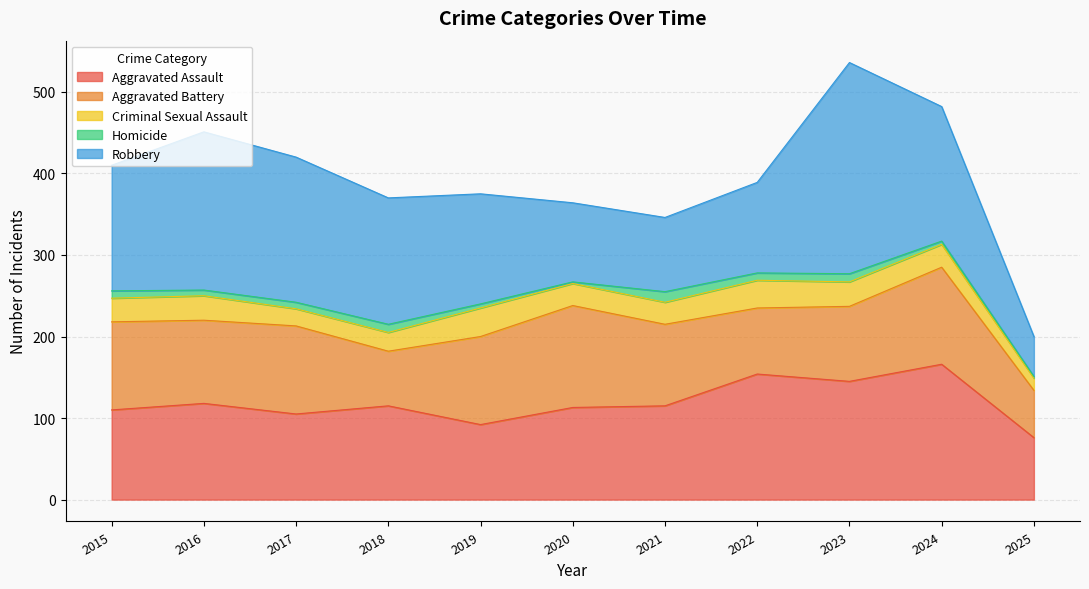

Reading left to right, list all the values displayed in this chart.

Aggravated Assault: 110	118	105	115	92	113	115	154	145	166	76
Aggravated Battery: 108	102	108	67	108	125	100	81	92	119	58
Criminal Sexual Assault: 29	30	21	23	35	27	27	34	30	28	15
Homicide: 9	7	8	10	5	2	13	9	10	4	2
Robbery: 154	194	178	155	135	97	91	111	259	165	49